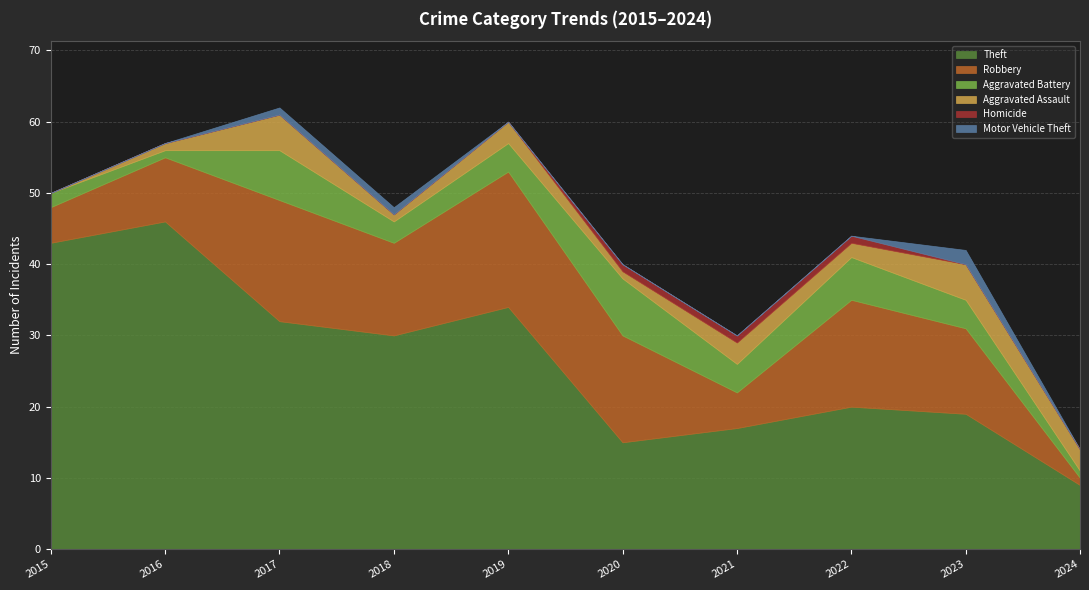

Which label corresponds to the largest value in the chart?

2016